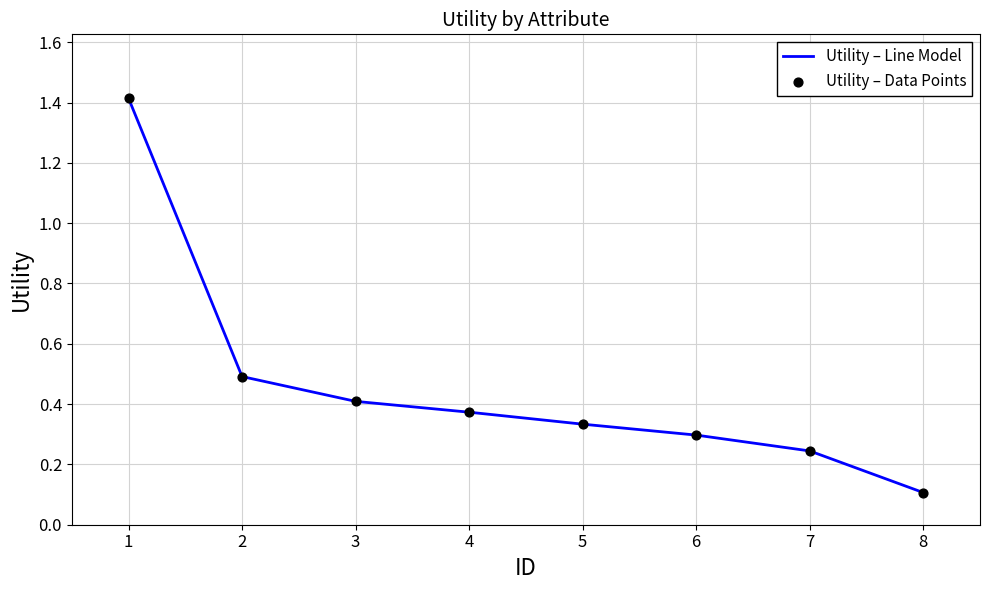

True or false: there are more than 1 points higher than both neighbors.

False